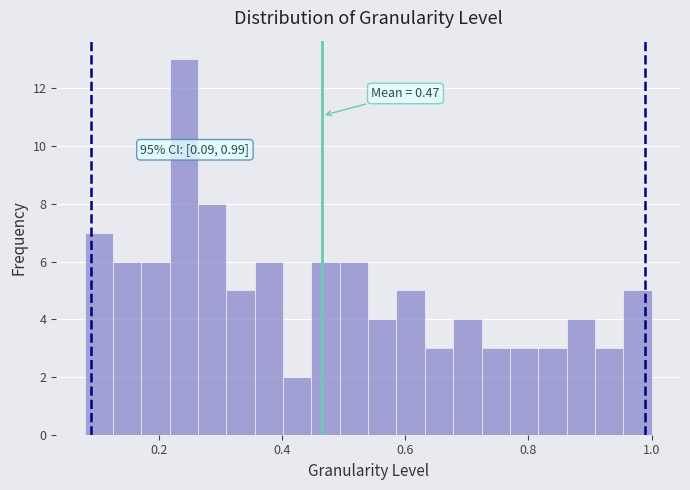

Around what value on the x-axis is the tallest bar? Give the approximate position of its centre, as read against the axis.

0.24